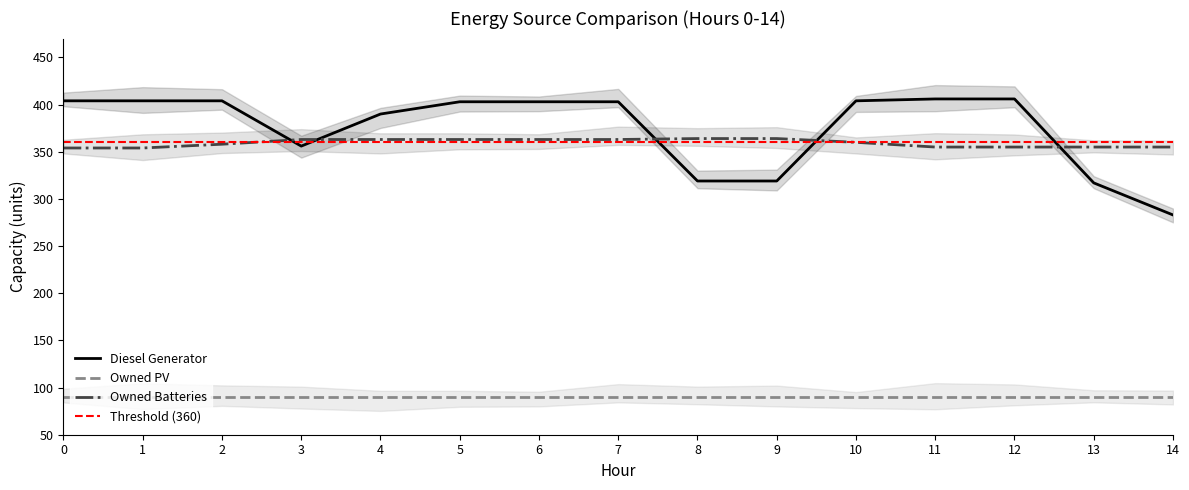

Reading left to right, what are all the values shown in this chart?

Diesel Generator: 0=404	1=404	2=404	3=356	4=390	5=403	6=403	7=403	8=319	9=319	10=404	11=406	12=406	13=317	14=283
Owned Batteries: 0=354	1=354	2=358	3=363	4=363	5=363	6=363	7=363	8=364	9=364	10=360	11=355	12=355	13=355	14=355